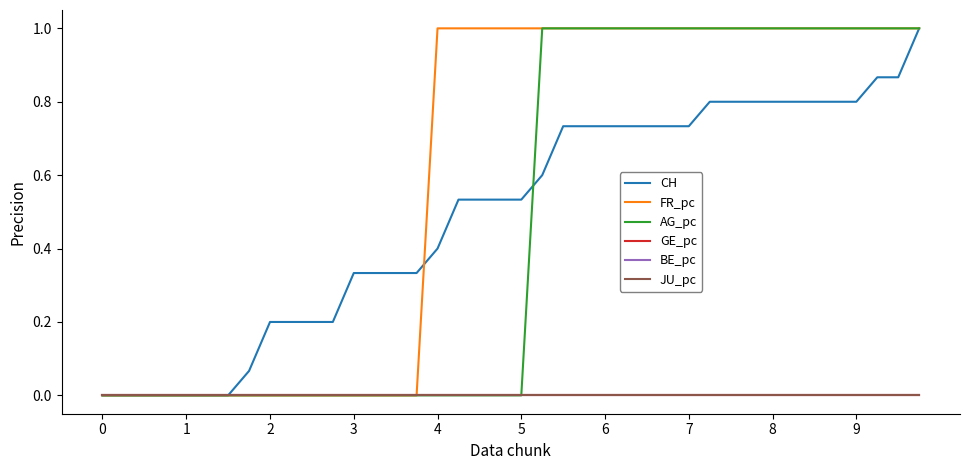

True or false: JU_pc has more than 0 interior local peaks.

False